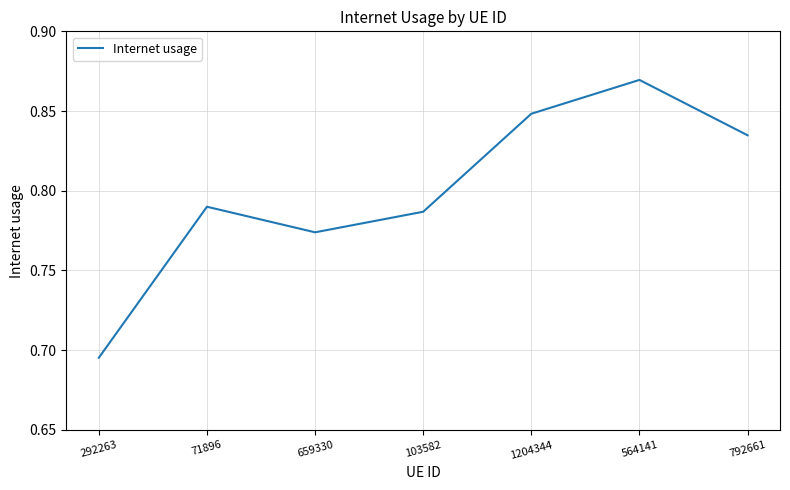

What is the sum of the values at 71896 and 792661?

1.6